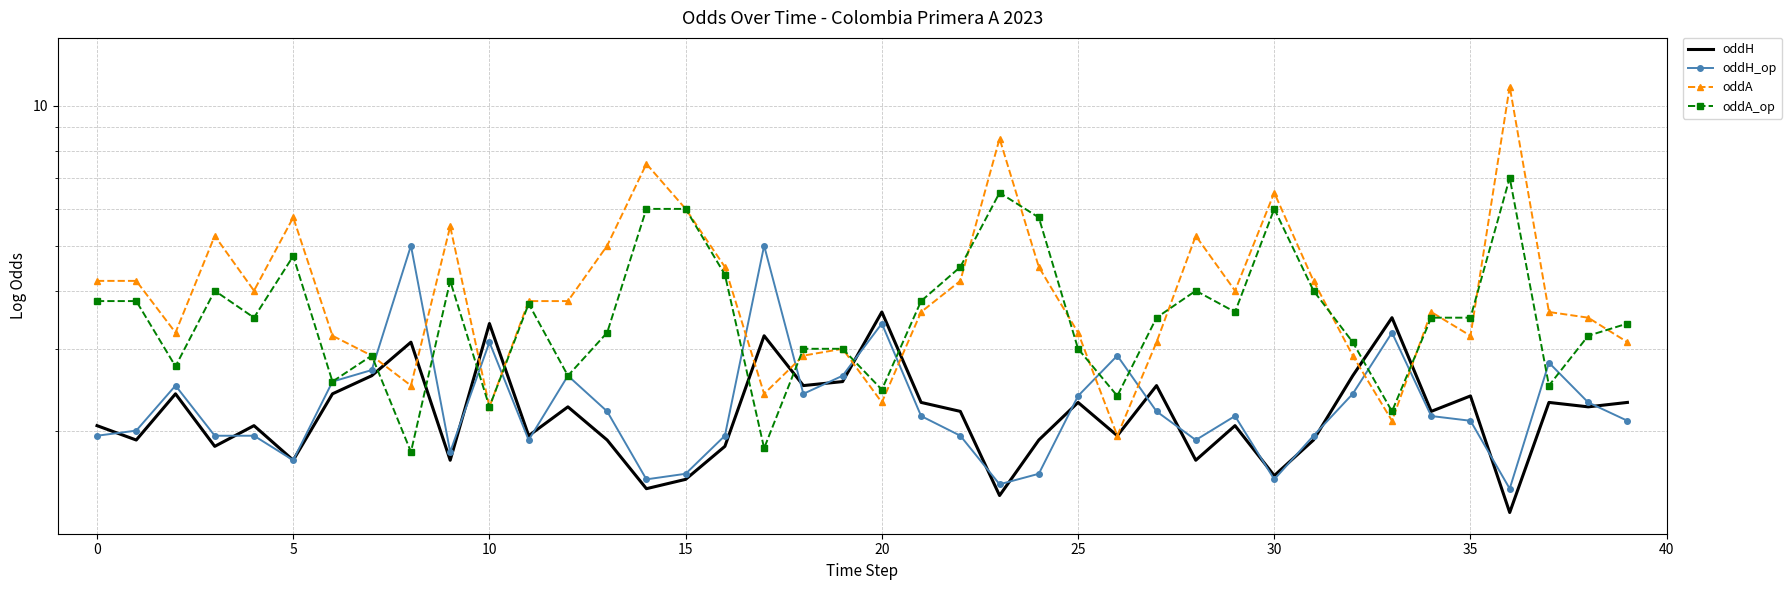

Rank the series by their maximum value, from lowest to highest.

oddH, oddH_op, oddA_op, oddA